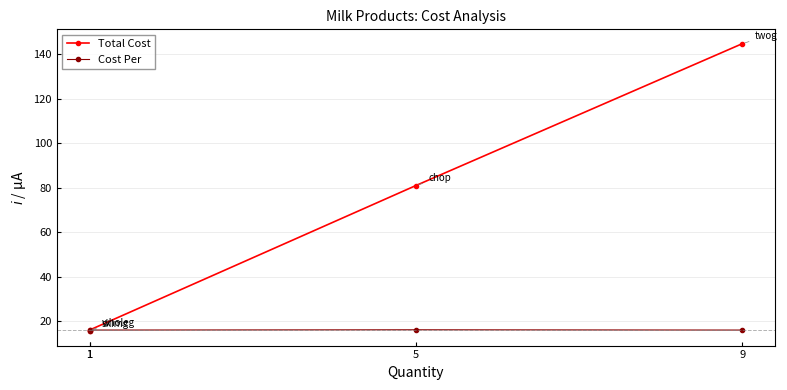

Is the value of Cost Per at 1 greater than the value of Total Cost at 9?

No